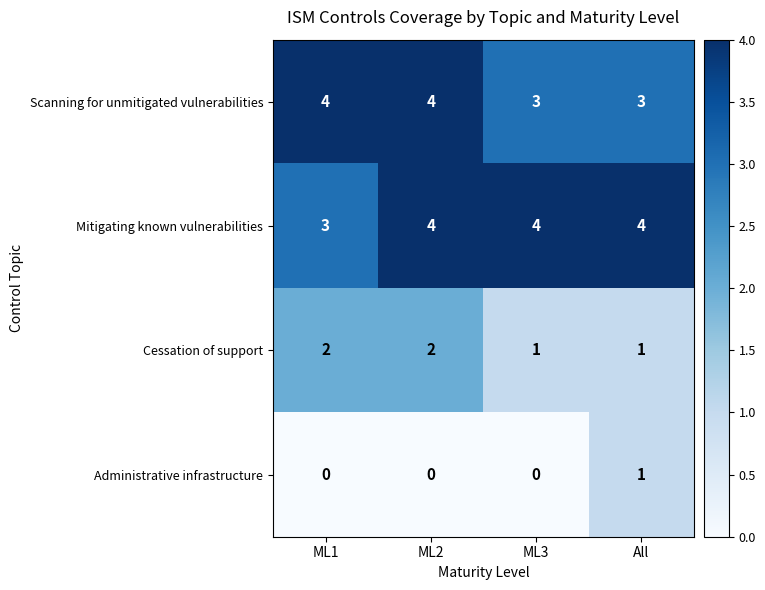

How many Mitigating known vulnerabilities values are between 4 and 5?

3